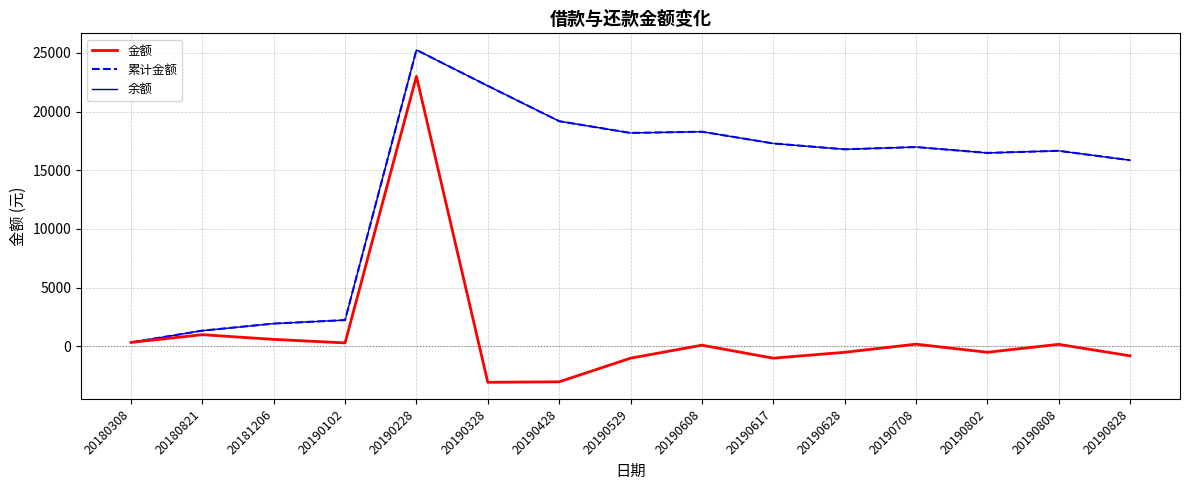

What is the average value of the 累计金额 series?

13931.9